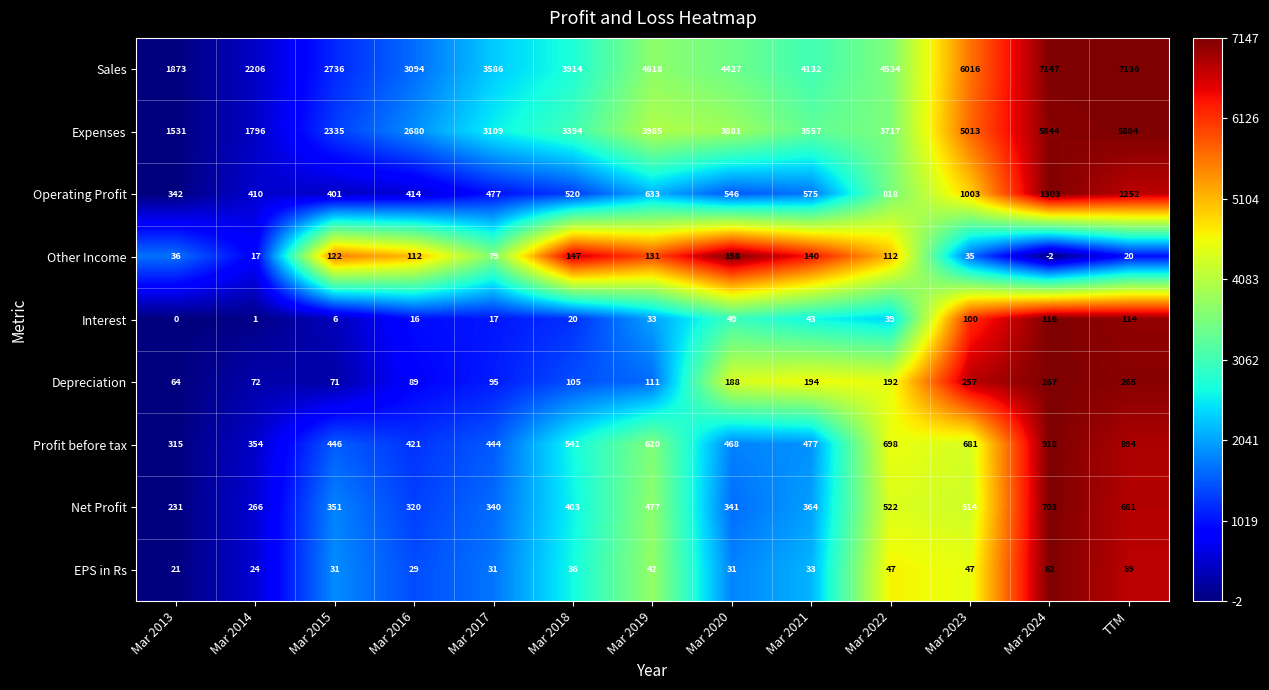

Rank the series at Mar 2023 from highest to lowest value.

Sales, Expenses, Operating Profit, Profit before tax, Net Profit, Depreciation, Interest, EPS in Rs, Other Income